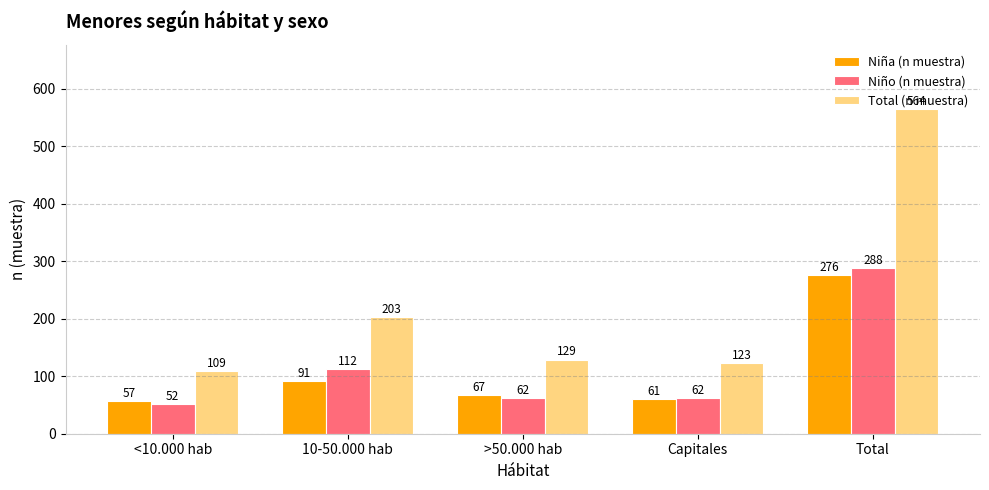

Reading left to right, list all the values displayed in this chart.

Niña (n muestra): <10.000 hab=57	10-50.000 hab=91	>50.000 hab=67	Capitales=61	Total=276
Niño (n muestra): <10.000 hab=52	10-50.000 hab=112	>50.000 hab=62	Capitales=62	Total=288
Total (n muestra): <10.000 hab=109	10-50.000 hab=203	>50.000 hab=129	Capitales=123	Total=564